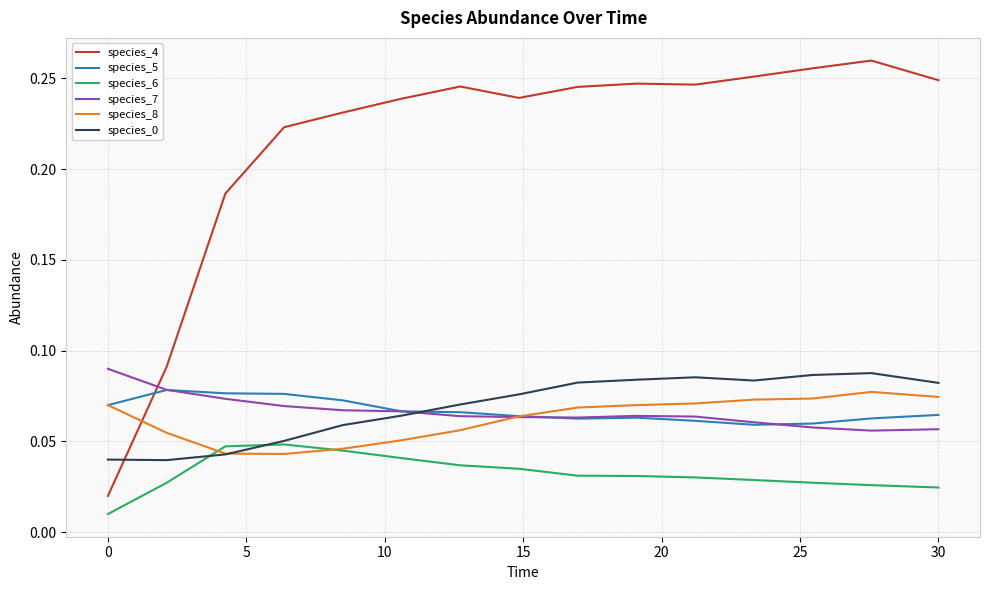

True or false: species_7 and species_6 intersect in this chart.

False